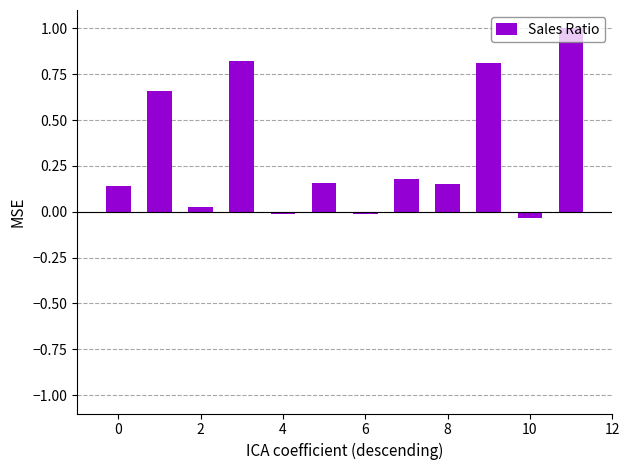

What is the average value?

0.3